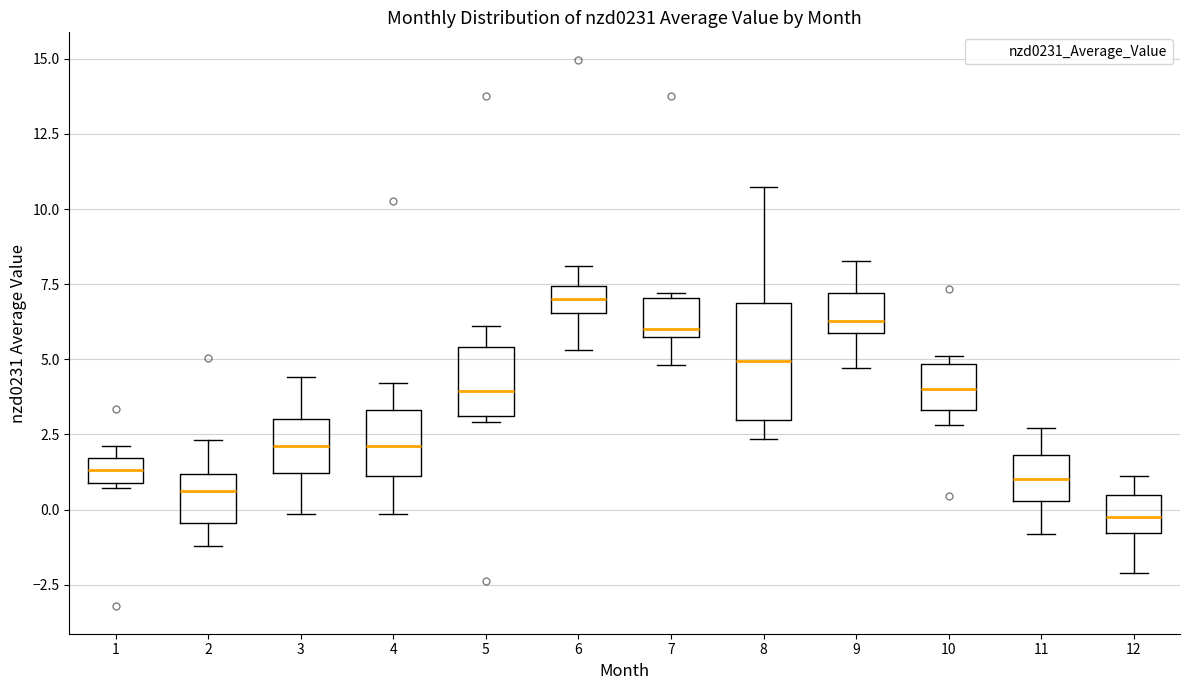

Reading left to right, read every box against the y-axis: the position of its median line, the range the box covers, and the ends of its whiskers. The values are not printed on the chart, so give them approximately, as read against the axis.

1: median 1.5 (inside the box), box 1.0 to 1.5, whiskers 0.5 to 2.0
2: median 0.5, box -0.5 to 1.0, whiskers -1.0 to 2.5
3: median 2.0, box 1.0 to 3.0, whiskers 0.0 to 4.5
4: median 2.0, box 1.0 to 3.5, whiskers 0.0 to 4.0
5: median 4.0, box 3.0 to 5.5, whiskers 3.0 (just below the box's lower edge) to 6.0
6: median 7.0, box 6.5 to 7.5, whiskers 5.5 to 8.0
7: median 6.0 (just above the box's lower edge), box 6.0 to 7.0, whiskers 5.0 to 7.0 (just above the box's upper edge)
8: median 5.0, box 3.0 to 7.0, whiskers 2.5 to 10.5
9: median 6.5, box 6.0 to 7.0, whiskers 4.5 to 8.5
10: median 4.0, box 3.5 to 5.0, whiskers 3.0 to 5.0 (just above the box's upper edge)
11: median 1.0, box 0.5 to 2.0, whiskers -1.0 to 2.5
12: median -0.5, box -1.0 to 0.5, whiskers -2.0 to 1.0